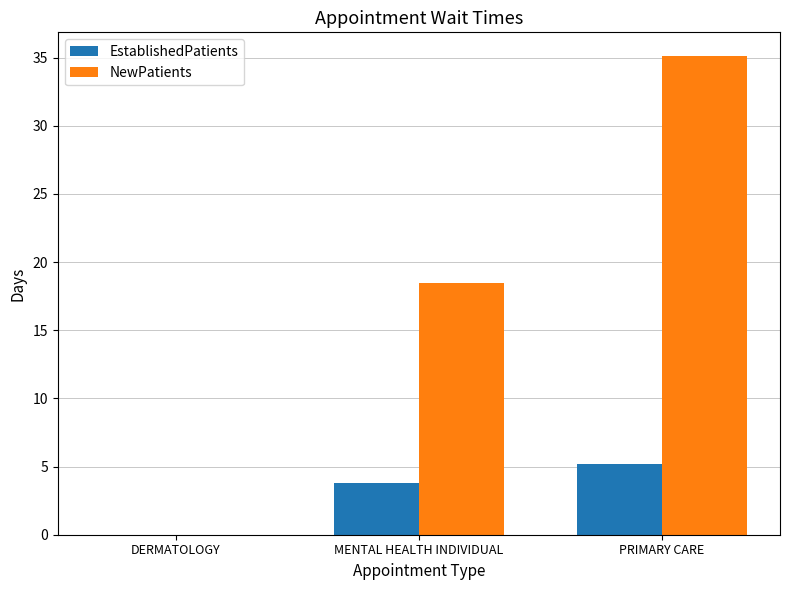

What is the sum of all EstablishedPatients values?

9.0